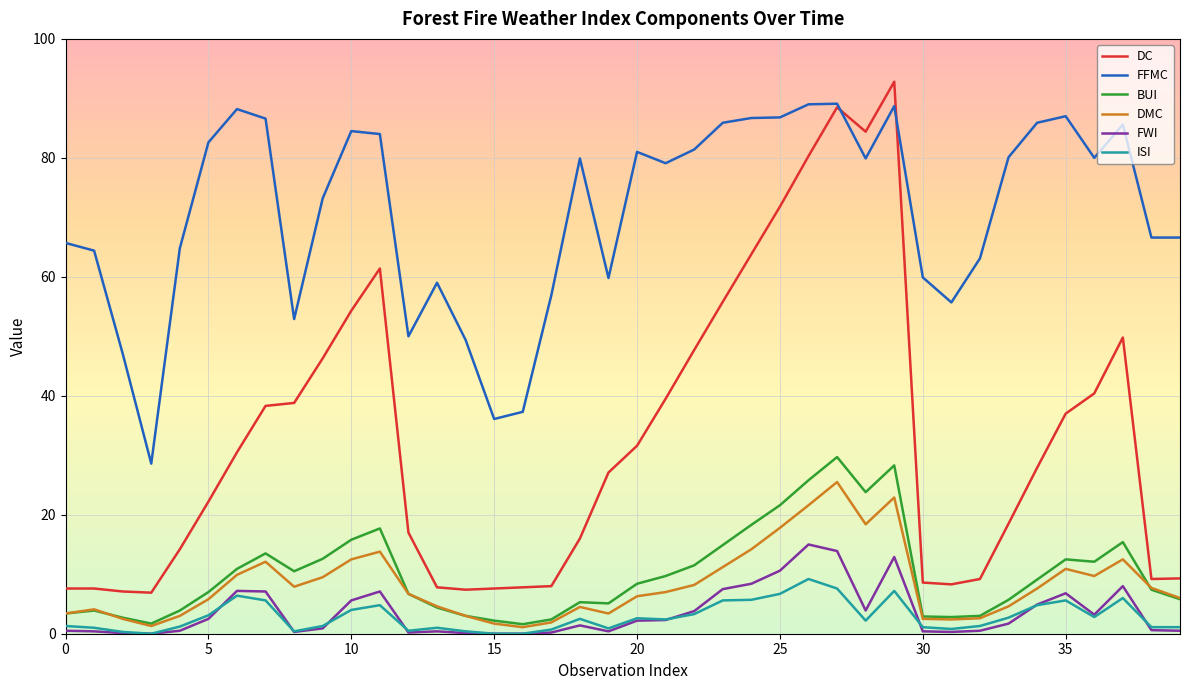

Which series has the largest total across all categories?

FFMC